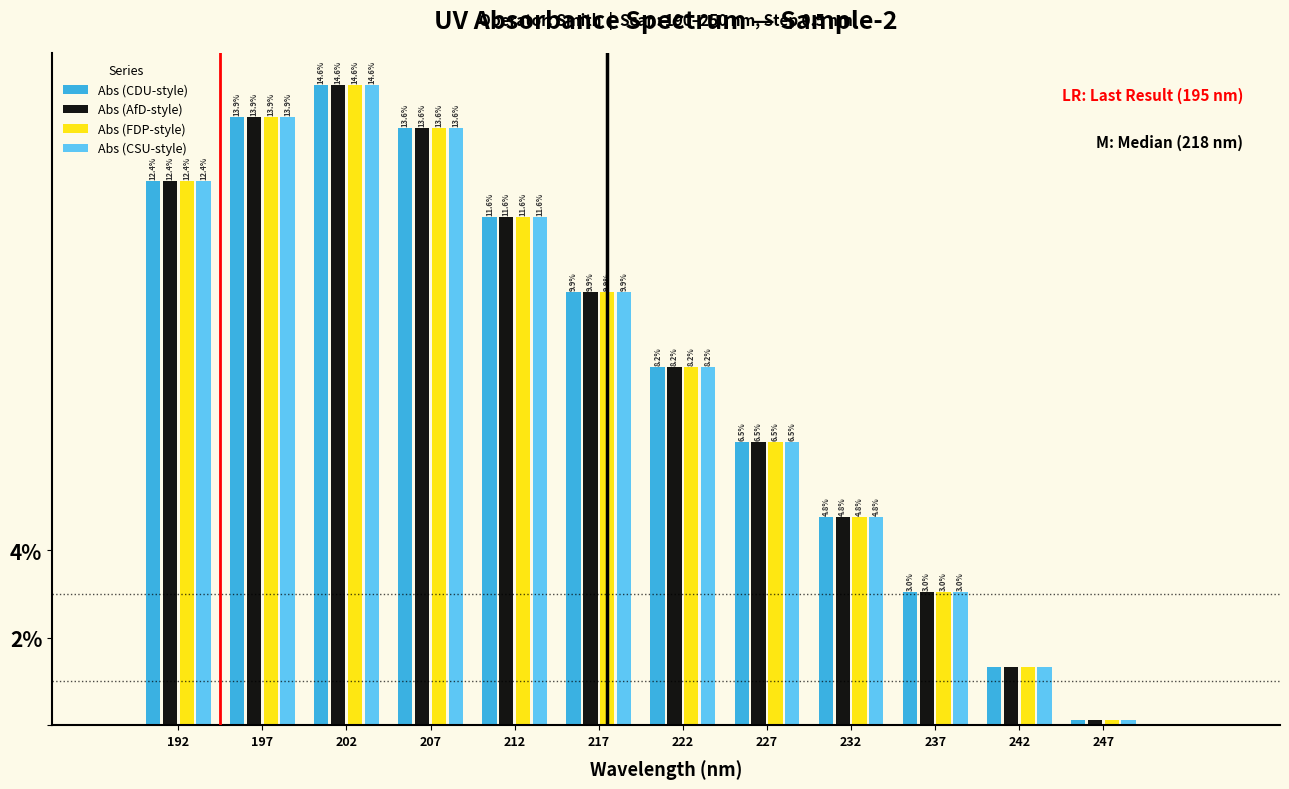

What is the maximum value for Abs (CSU-style)?

14.6